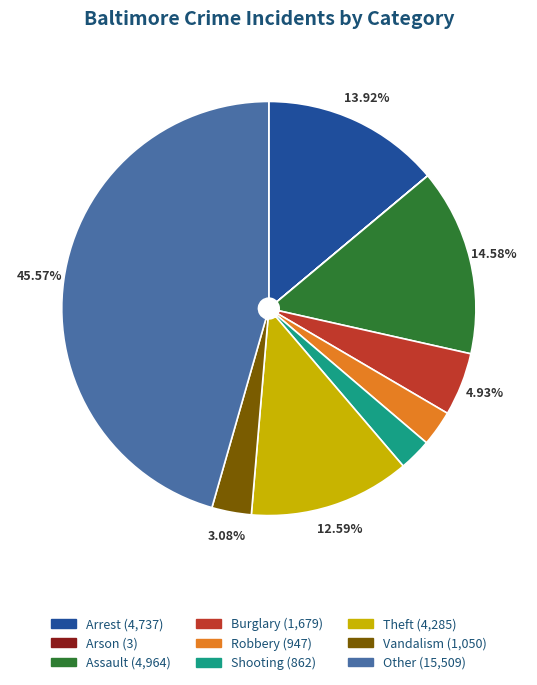

Which has a higher value, Shooting or Vandalism?

Vandalism